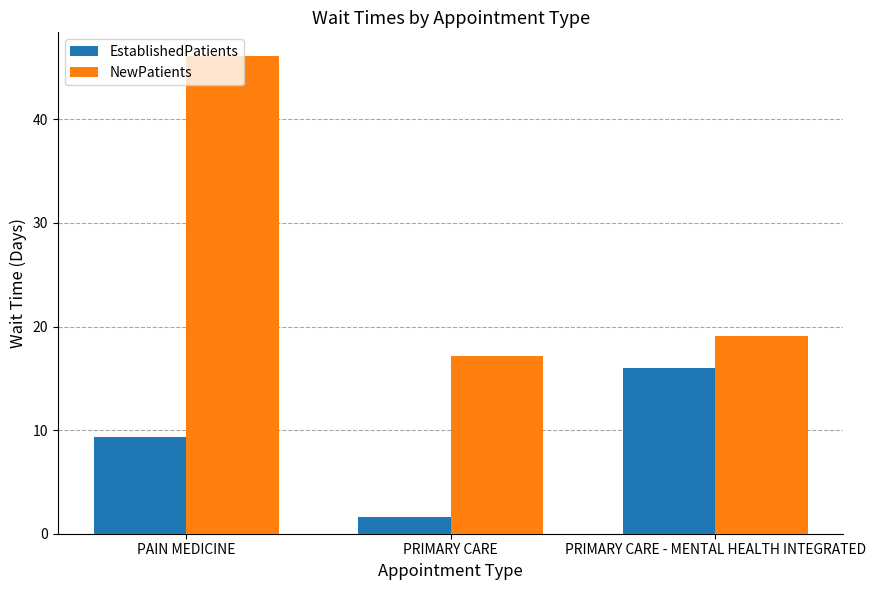

Which category has the highest value in the EstablishedPatients series?

PRIMARY CARE - MENTAL HEALTH INTEGRATED